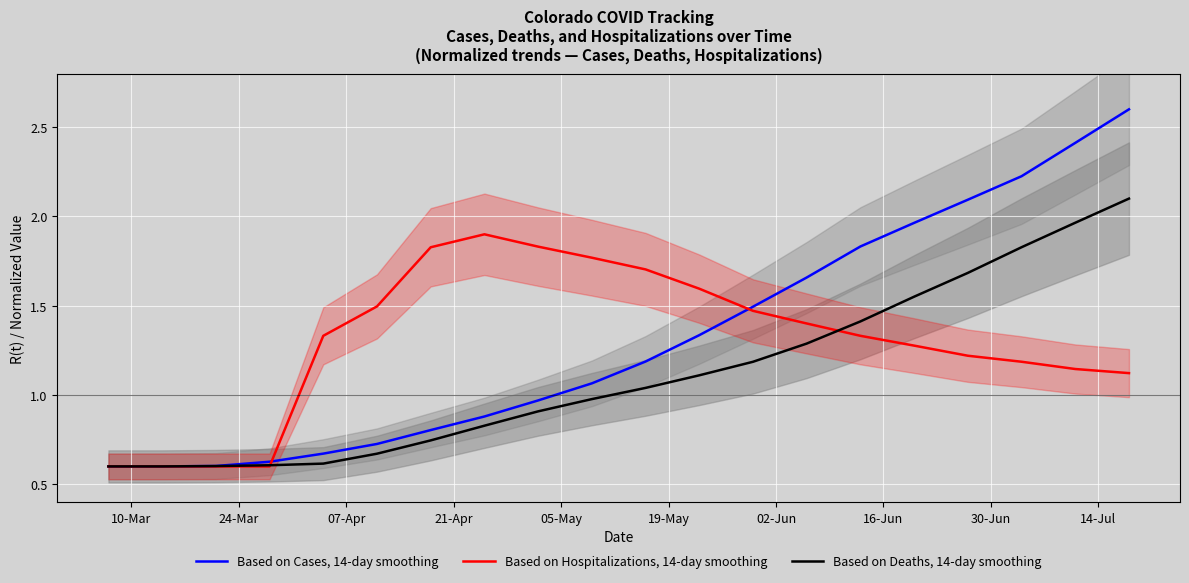

What are all the series names shown in the legend?

Based on Cases, 14-day smoothing, Based on Hospitalizations, 14-day smoothing, Based on Deaths, 14-day smoothing